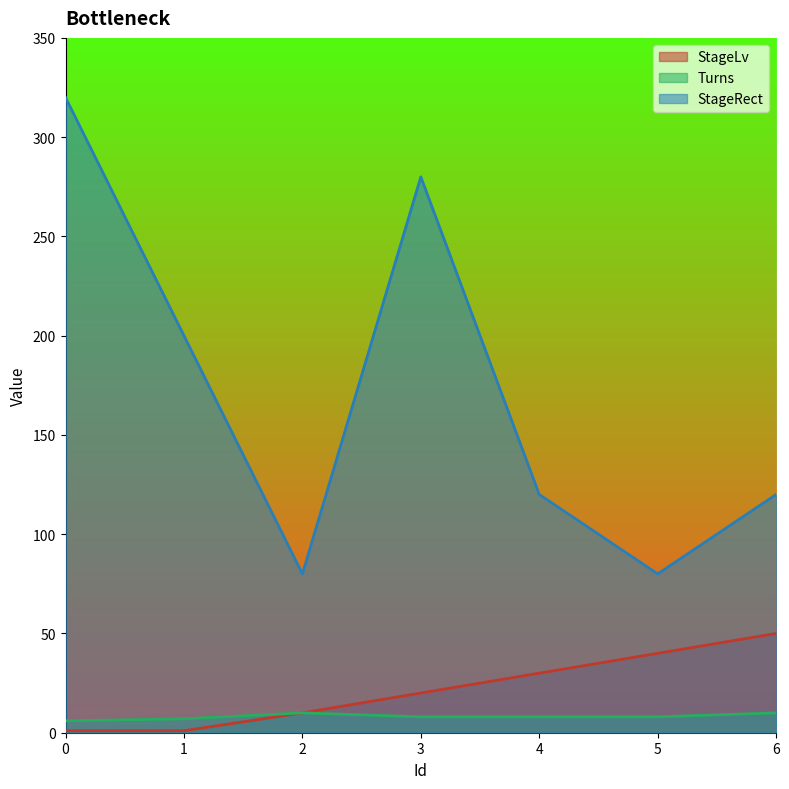

At how many categories does at least one series exceed 26?

7